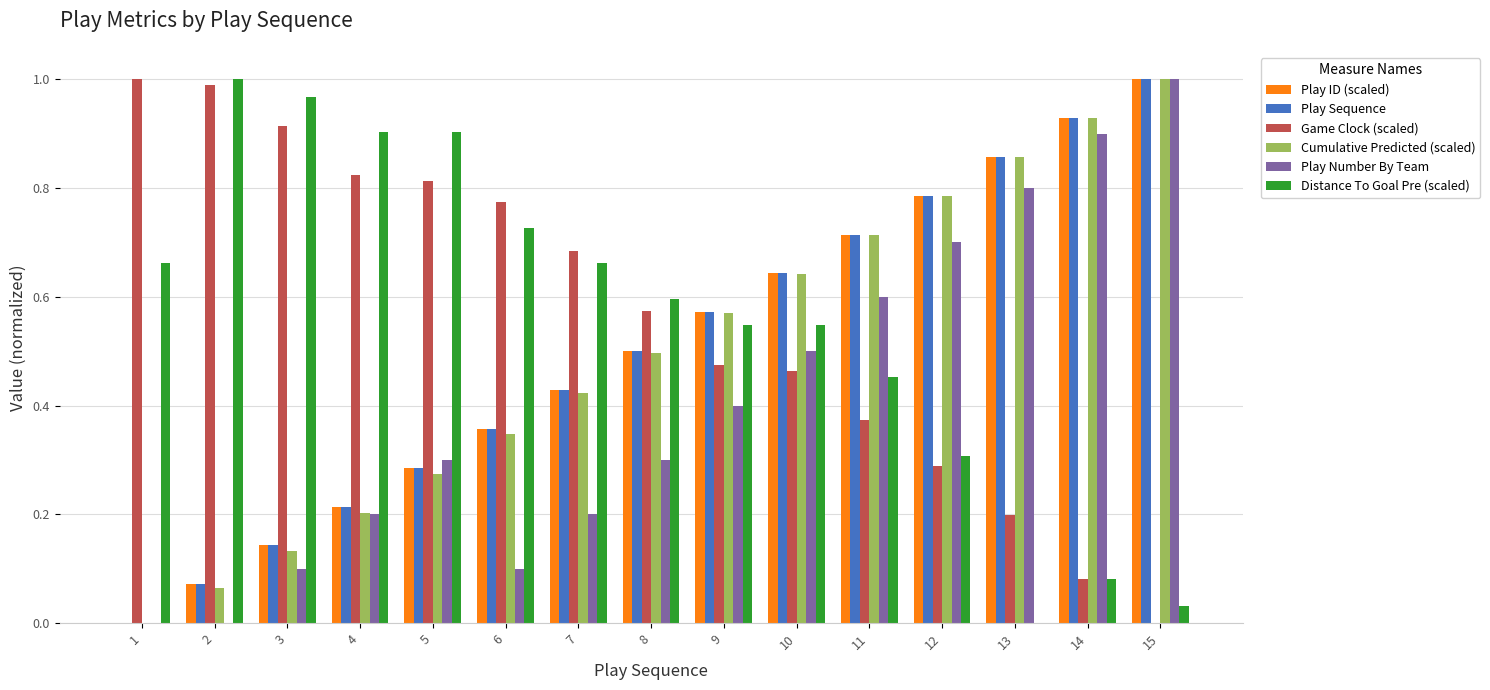

How many bars are there in each group?

6